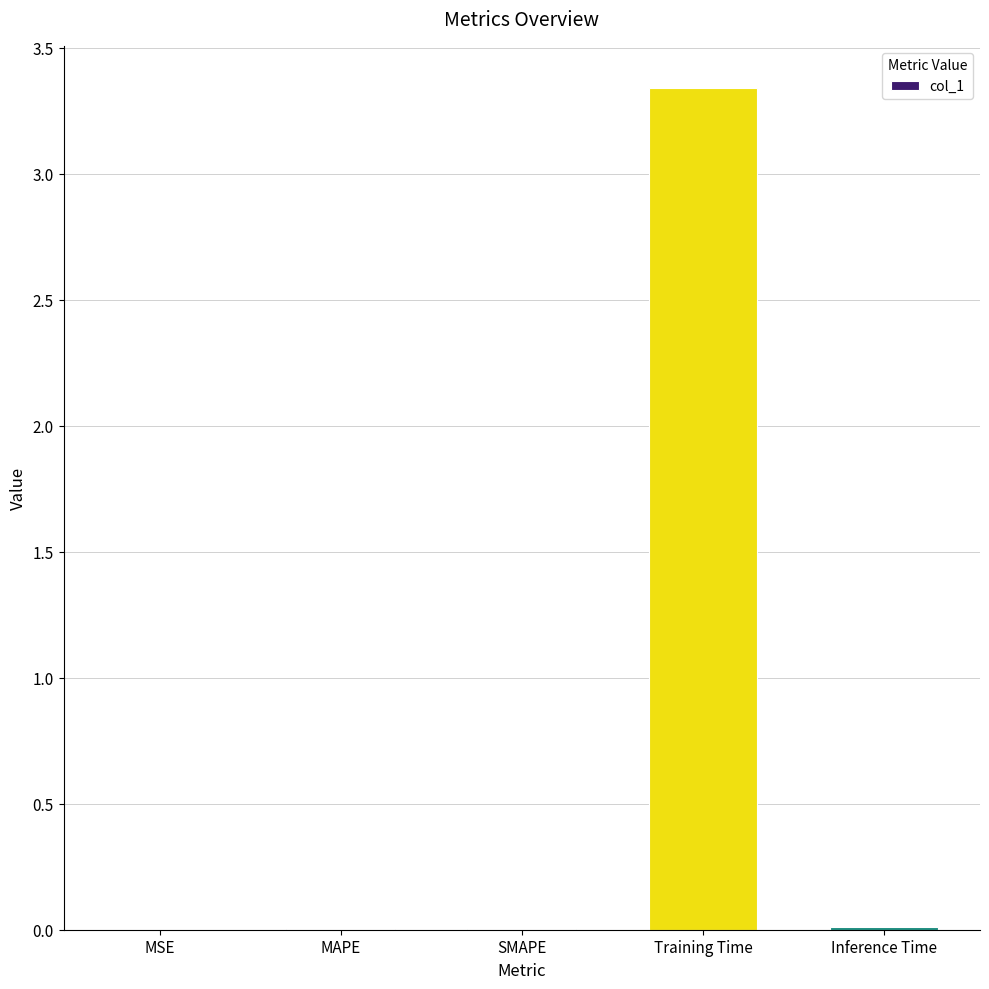

The value at SMAPE is 0.0. True or false?

True